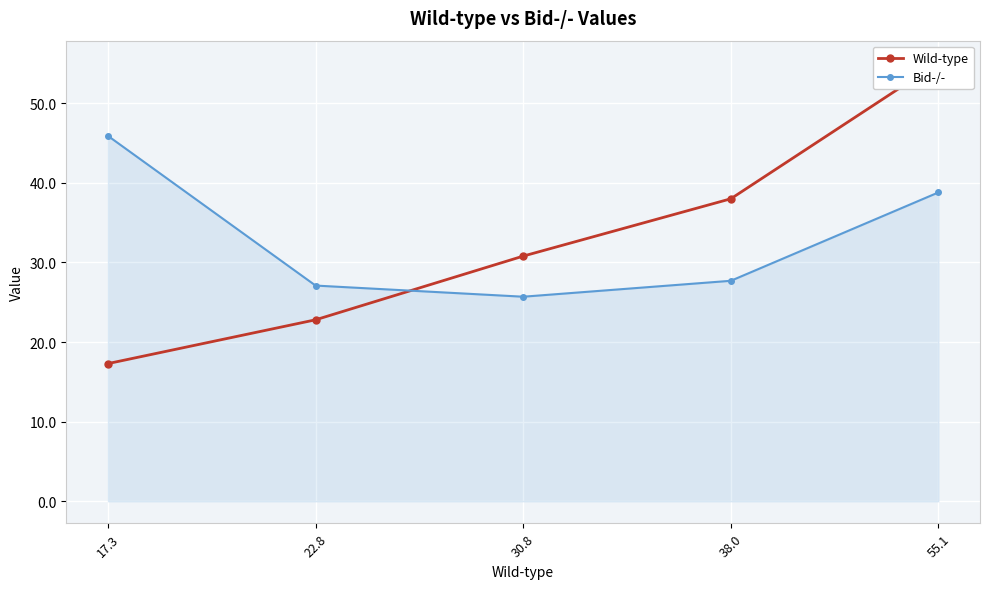

At how many categories does at least one series exceed 46?

1